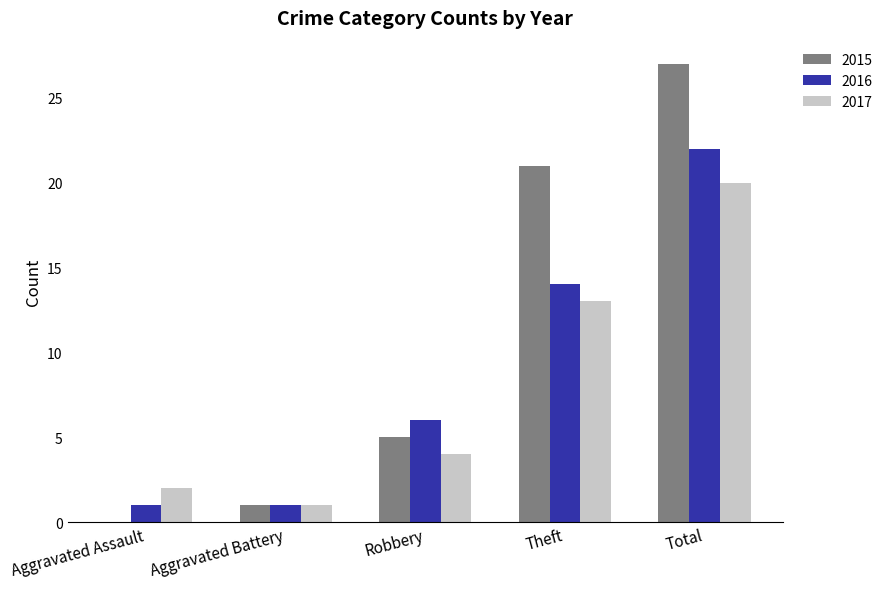

What is the sum of the 2017 values at Theft and Total?

33